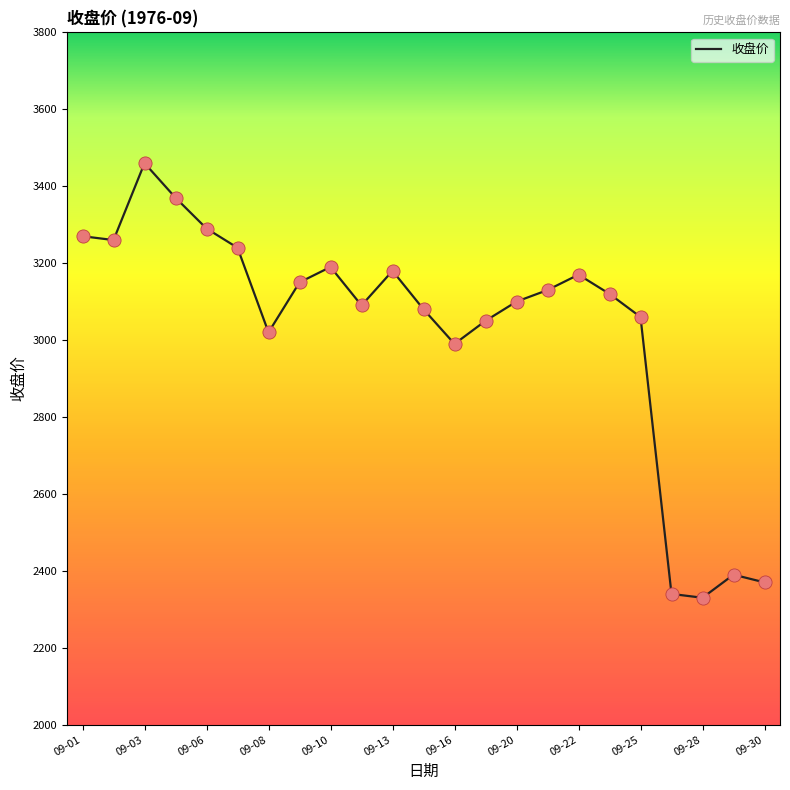

What is the difference between the maximum and minimum values?

1130